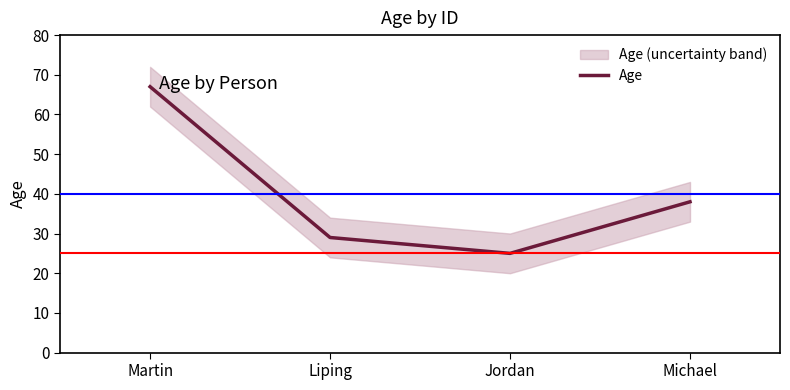

Reading left to right, what are all the values shown in this chart?

67	29	25	38